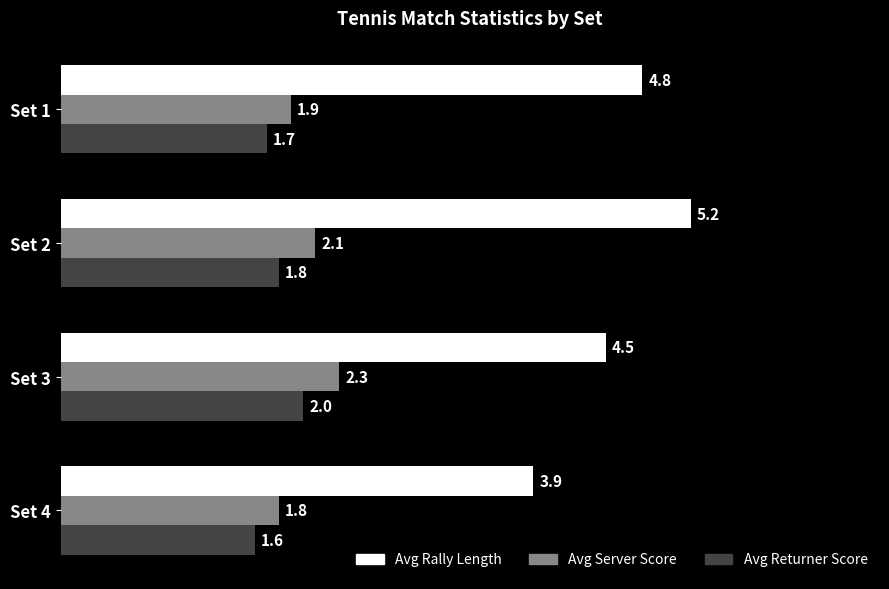

Rank the series at Set 4 from lowest to highest value.

Avg Returner Score, Avg Server Score, Avg Rally Length